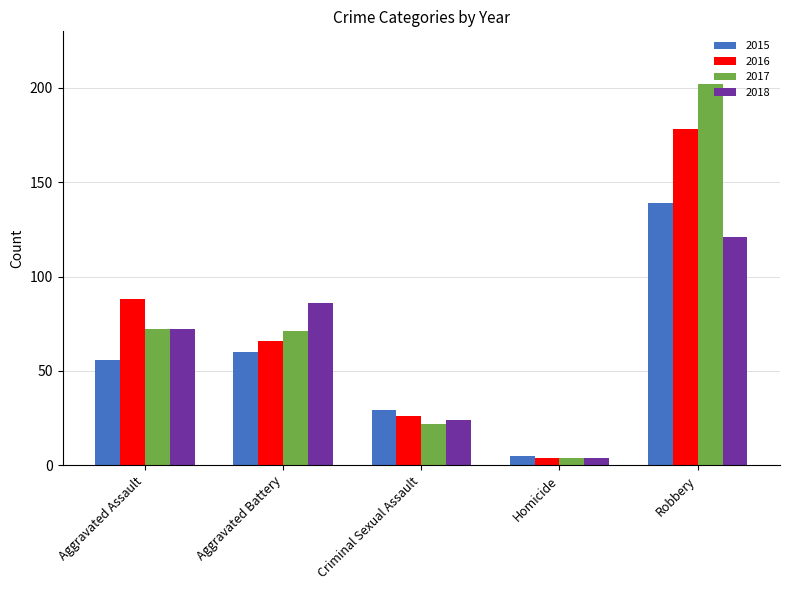

At how many categories does at least one series exceed 112?

1